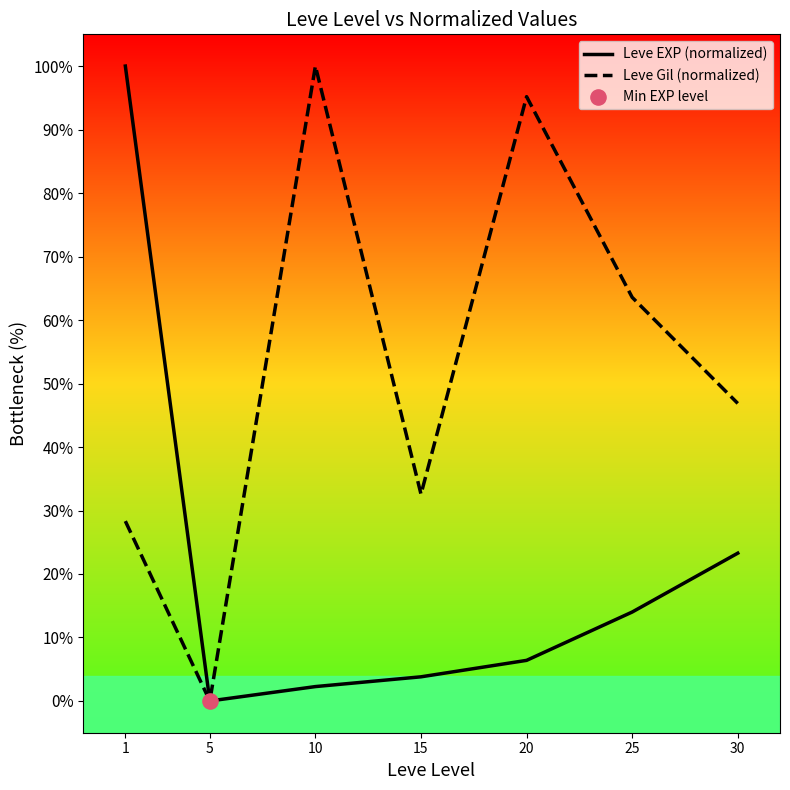

What is the total value across all series at 1?

128.3